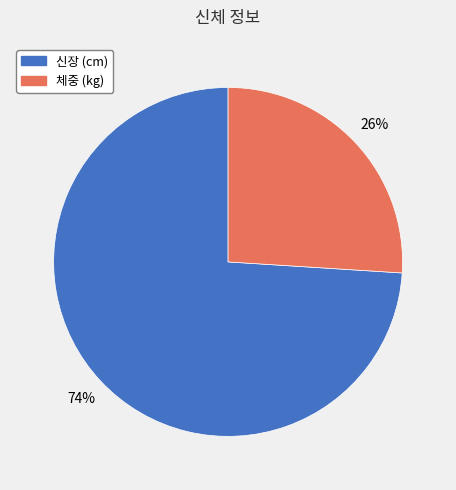

What is the ratio of the value at 체중 (kg) to the value at 신장 (cm)?

0.4